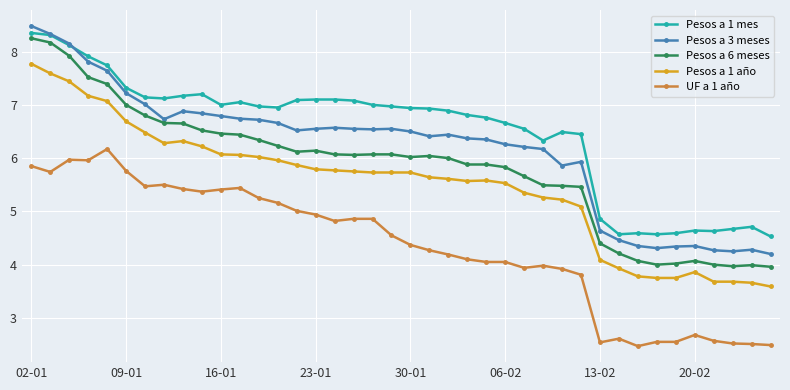

What is the average value of the Pesos a 3 meses series?

6.2